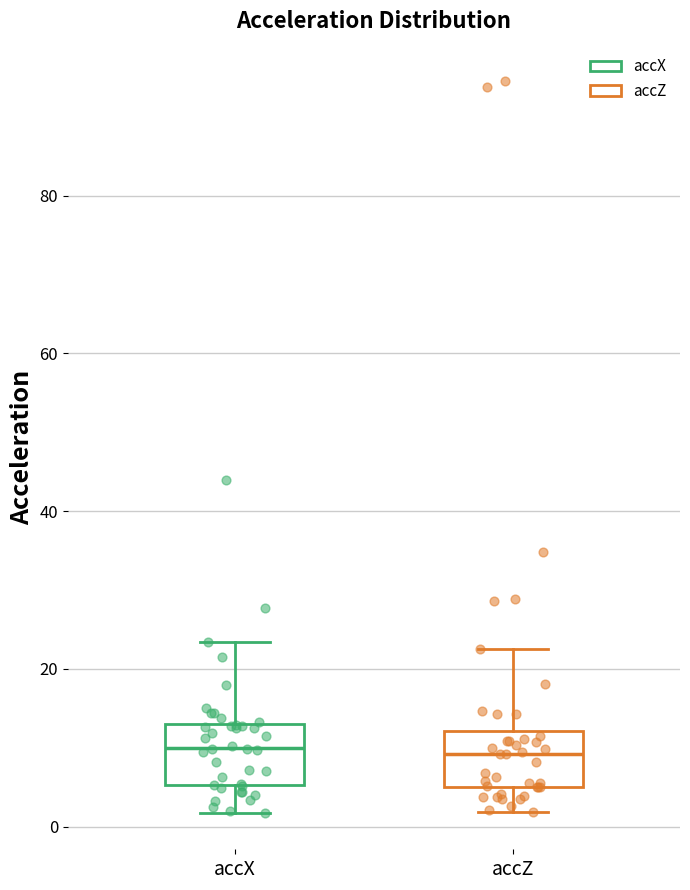

Where does the lower whisker of the box for accZ end on the y-axis? The values are not printed on the chart, so give them approximately, as read against the axis.

2